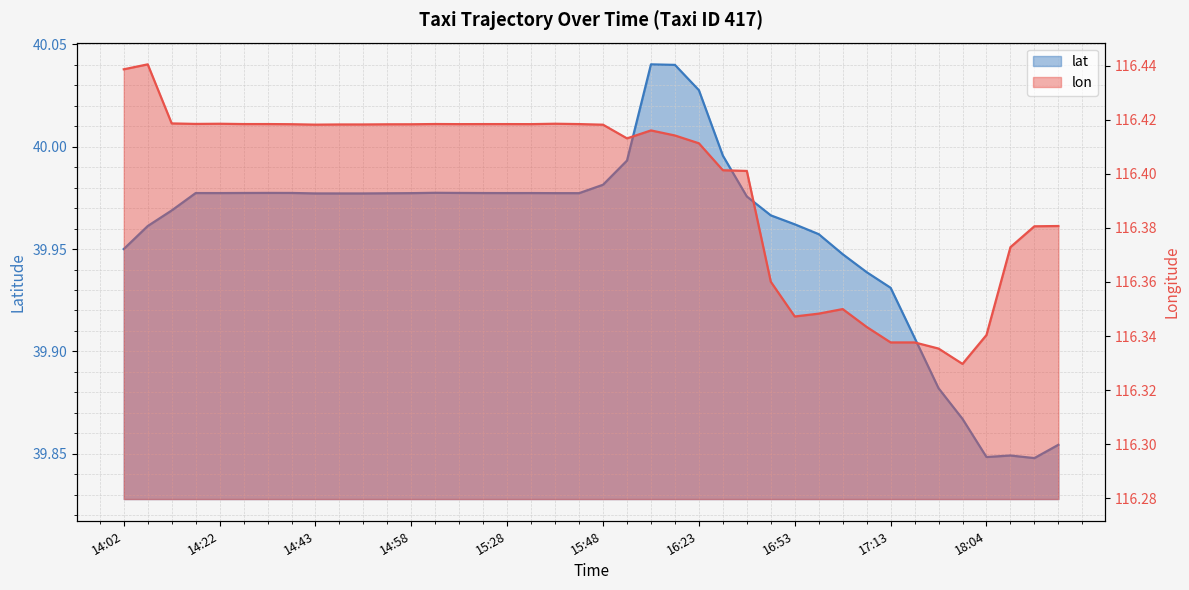

Which series has the largest total across all categories?

lon